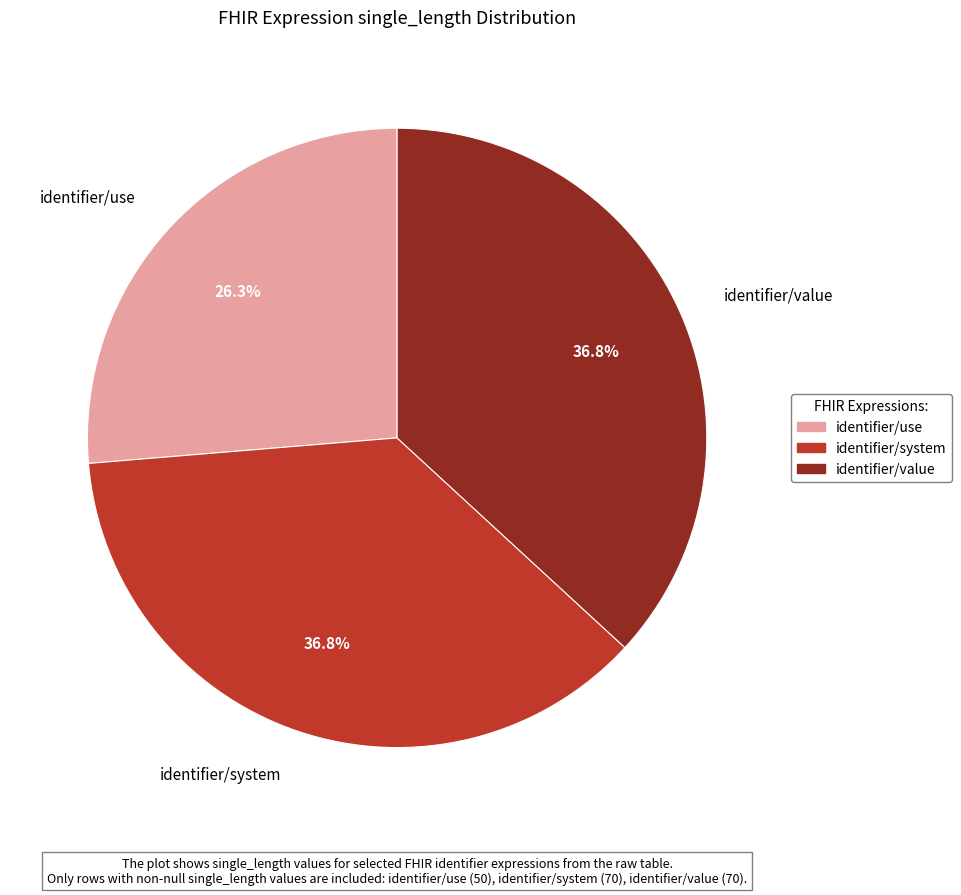

Count the number of slices in the pie.

3